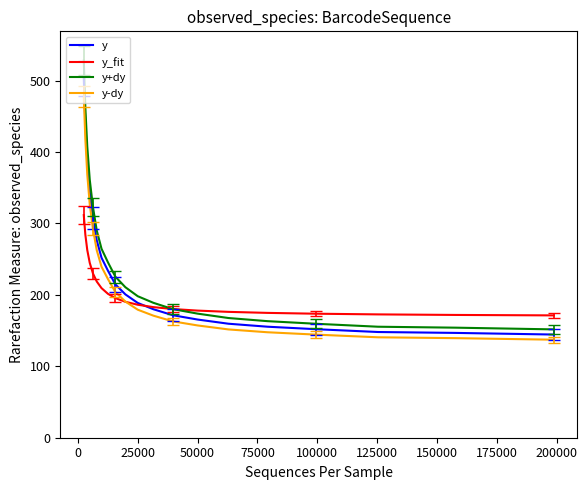

Does the chart display data point markers on the line(s)?

No